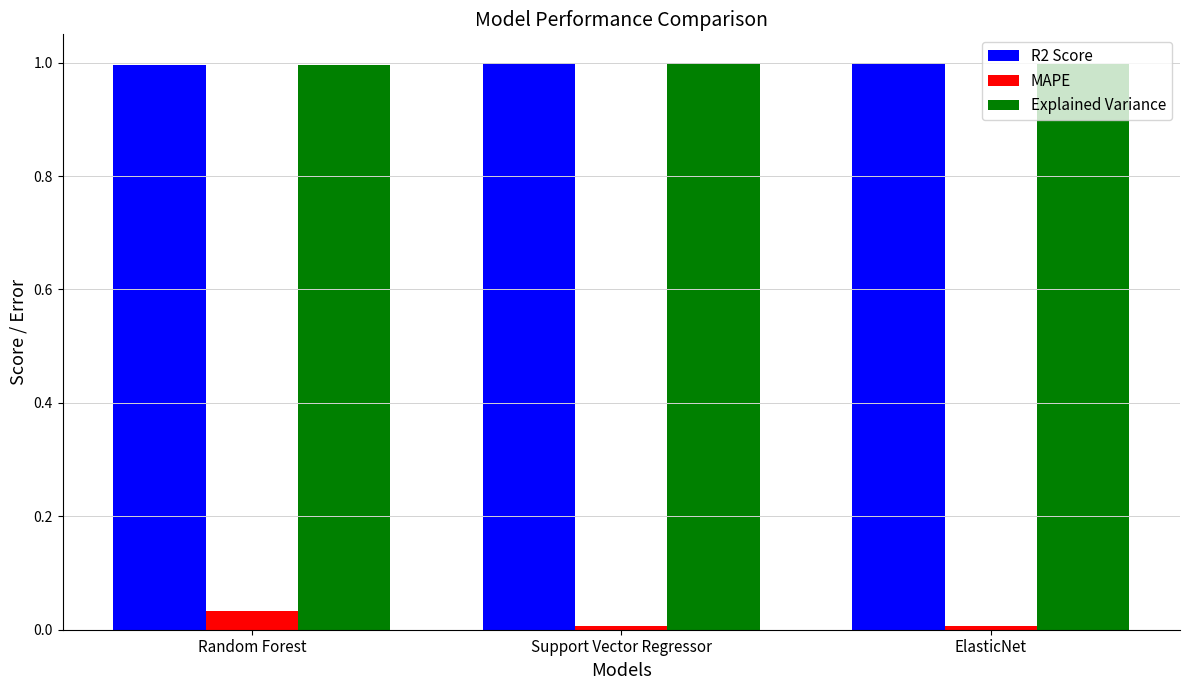

What is the total value across all series at Support Vector Regressor?

2.0